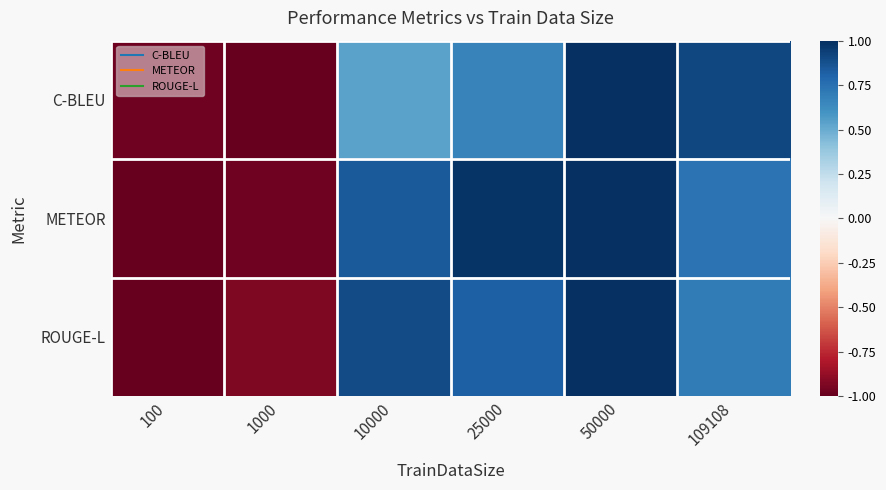

Which has a higher value, 100 or 50000?

50000